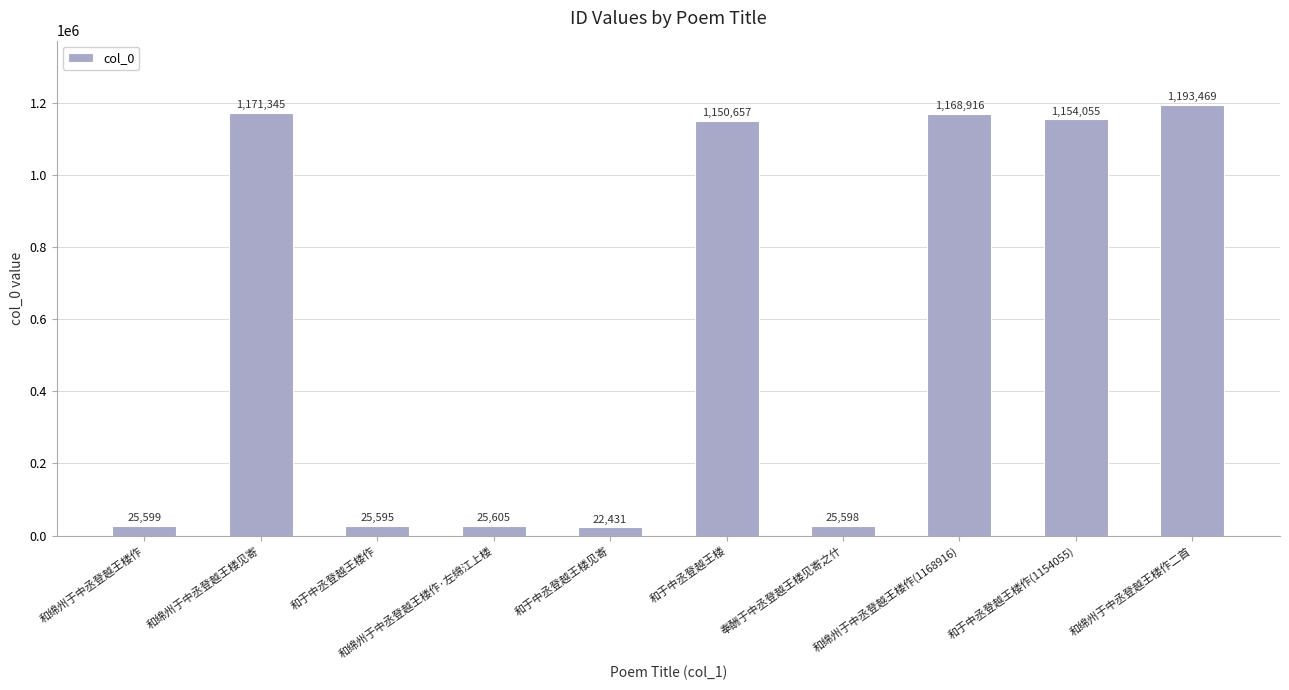

Reading right to left, transcribe all the data shown in this chart.

和绵州于中丞登越王楼作二首=1193469	和于中丞登越王楼作(1154055)=1154055	和绵州于中丞登越王楼作(1168916)=1168916	奉酬于中丞登越王楼见寄之什=25598	和于中丞登越王楼=1150657	和于中丞登越王楼见寄=22431	和绵州于中丞登越王楼作·左绵江上楼=25605	和于中丞登越王楼作=25595	和绵州于中丞登越王楼见寄=1171345	和绵州于中丞登越王楼作=25599